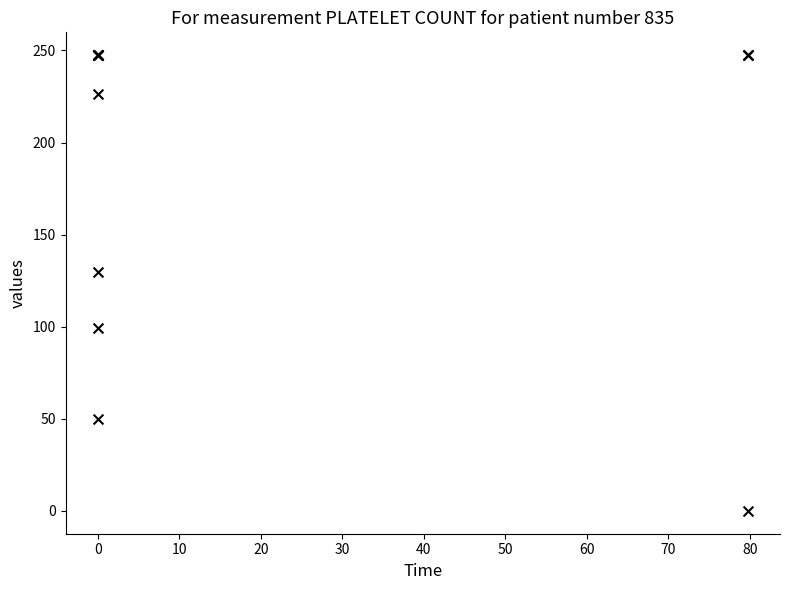

What Y value in the scatter plot is closest to 123?

129.6